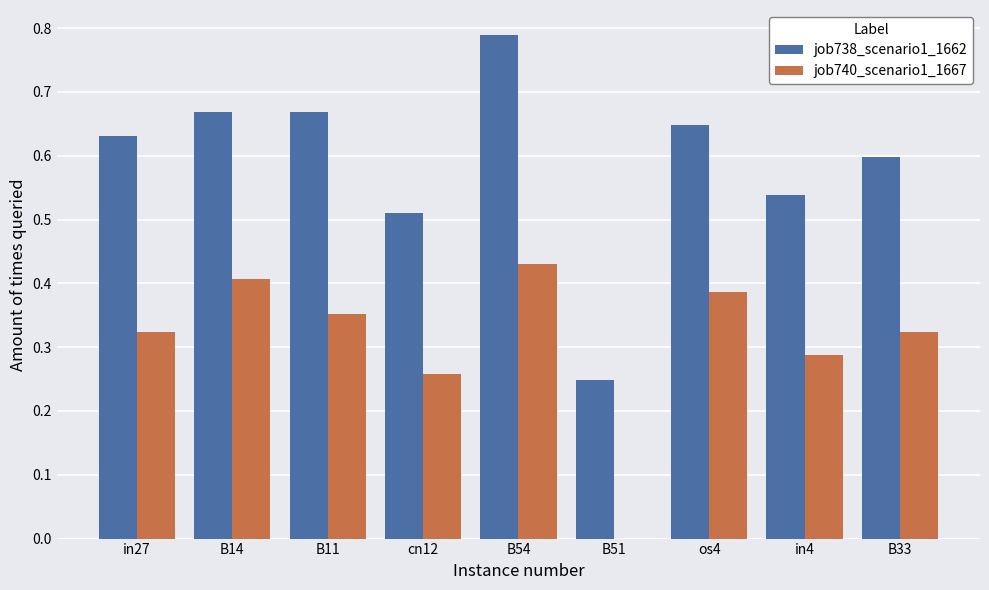

What is the sum of the job738_scenario1_1662 values at in27 and B11?

1.3